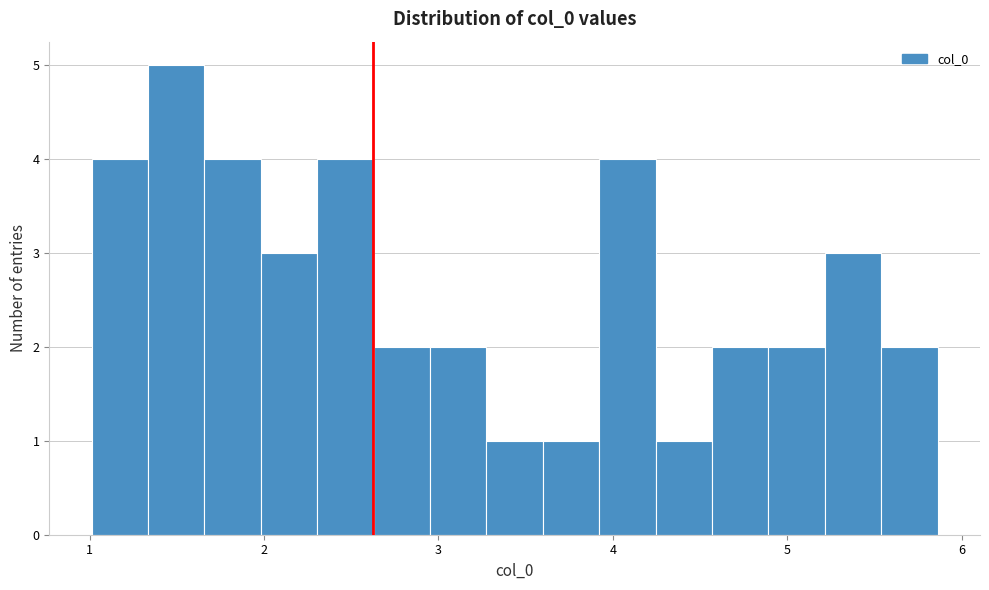

Around what value on the x-axis is the tallest bar? Give the approximate position of its centre, as read against the axis.

1.5